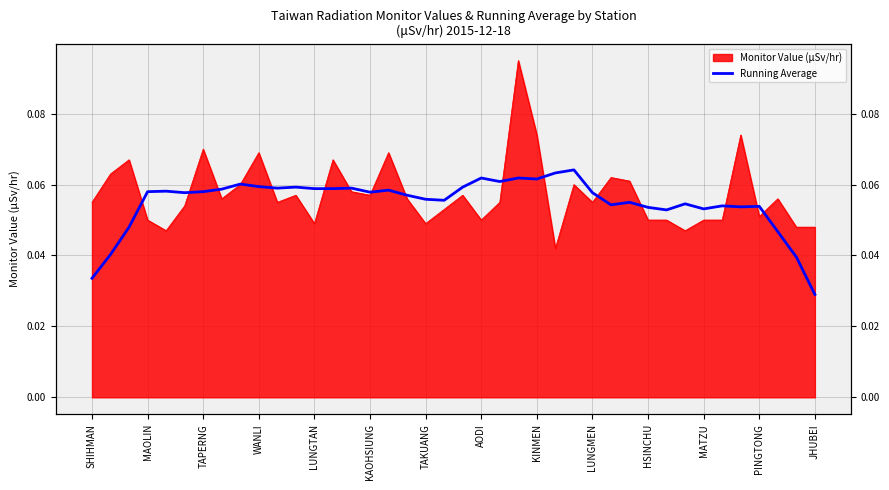

Count the values in the range 0 to 1.

40